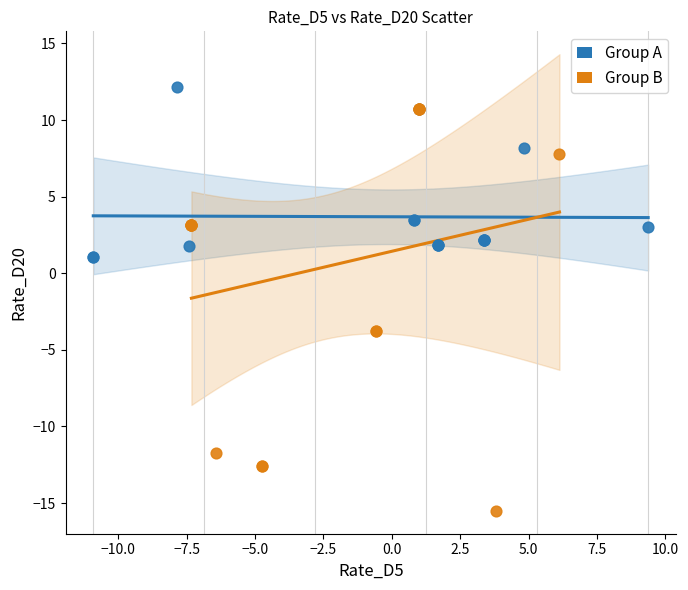

Which series has the largest Y range (max minus min)?

Group B